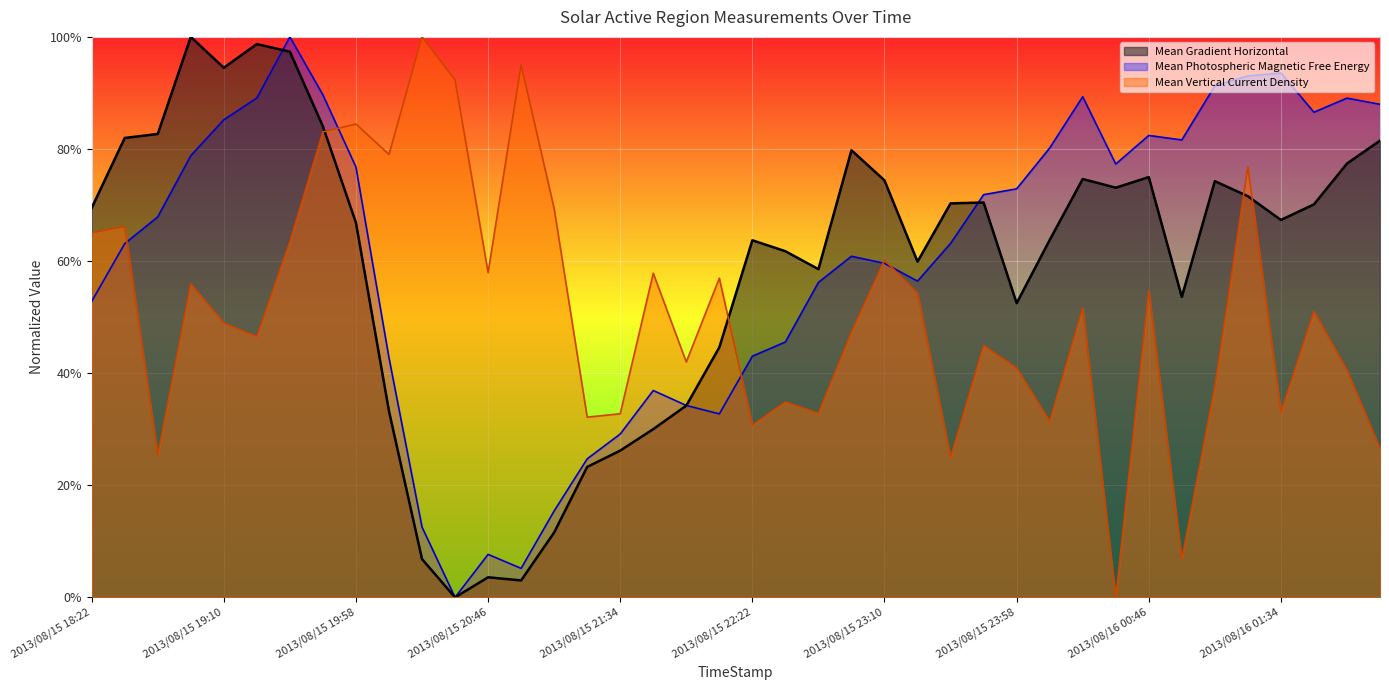

At how many categories does at least one series exceed 0?

40